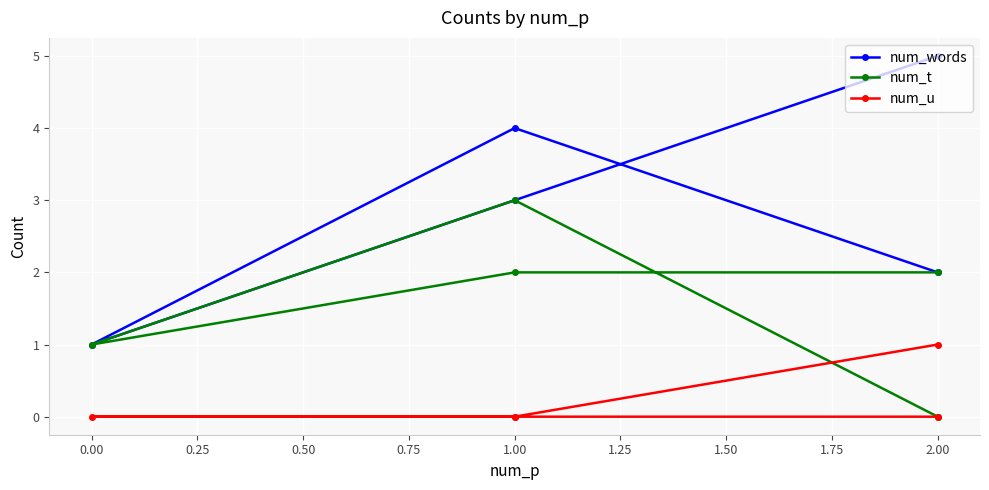

What is the difference between the maximum and minimum values in the num_u series?

1